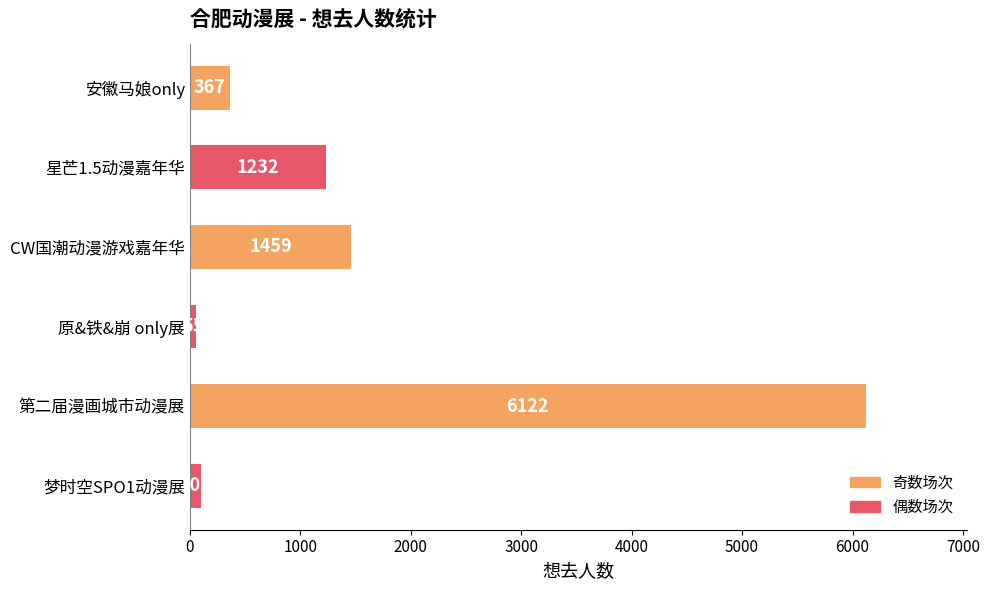

Between 梦时空SPO1动漫展 and 第二届漫画城市动漫展, which is larger?

第二届漫画城市动漫展